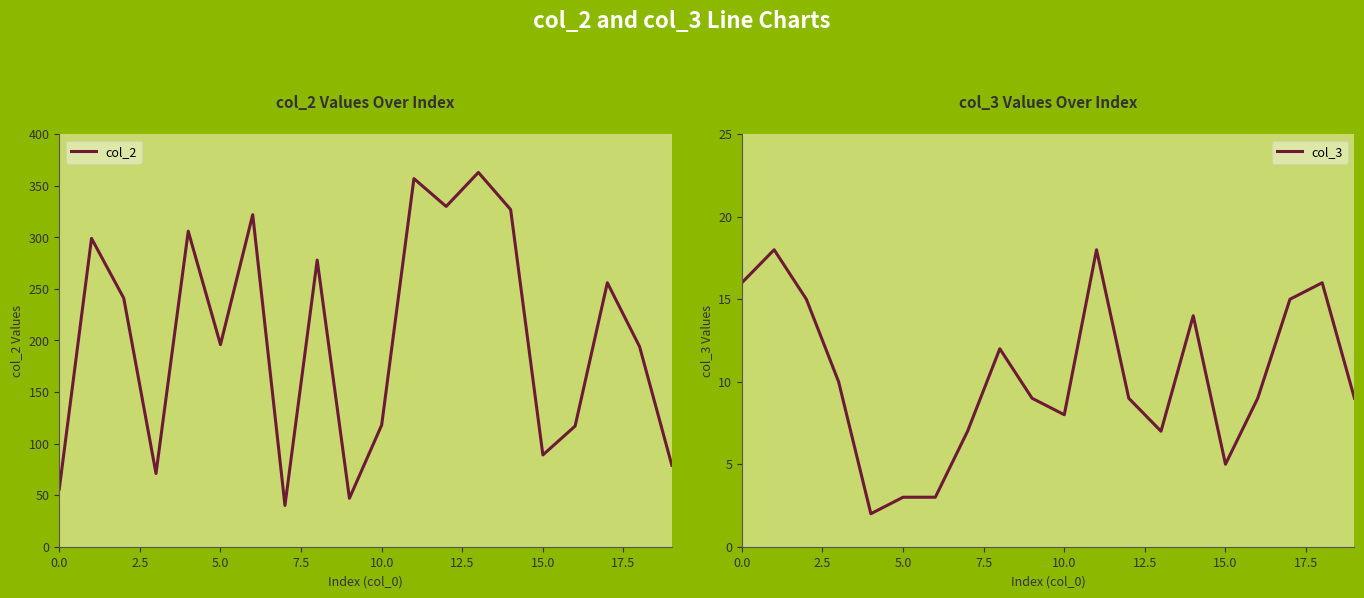

Is it true that col_2 equals 330 at 12?

True